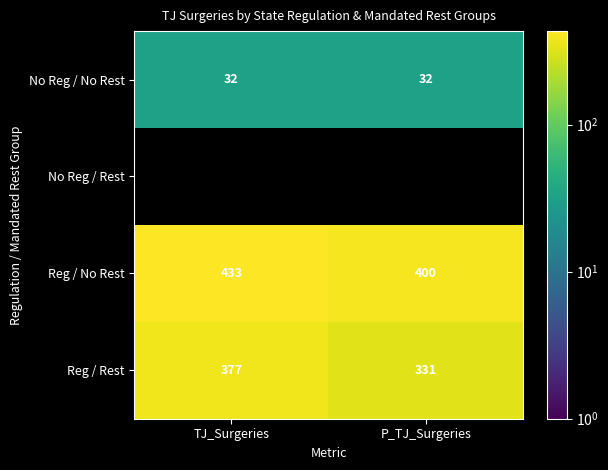

True or false: Reg / No Rest has a value of 400 at P_TJ_Surgeries.

True